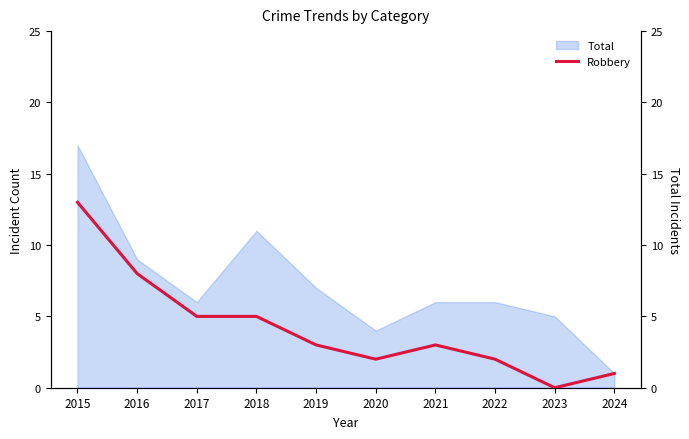

At which label does Total reach its minimum?

2024